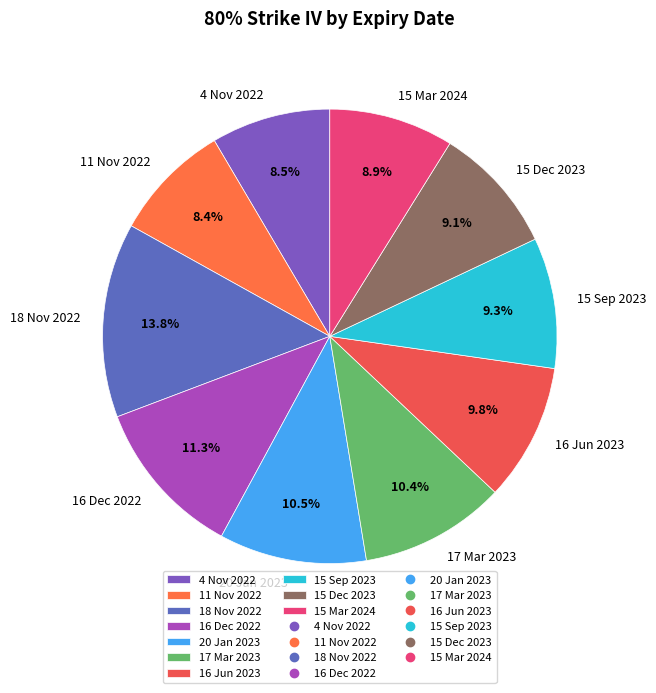

Which has a higher value, 16 Dec 2022 or 11 Nov 2022?

16 Dec 2022